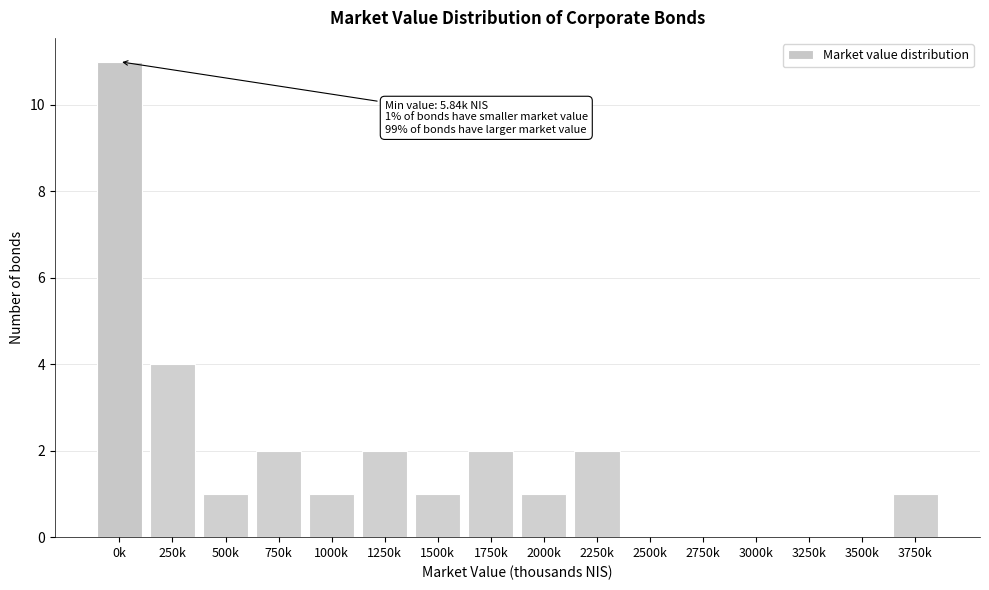

Reading right to left, extract all data points from this chart.

3750k=1	3500k=0	3250k=0	3000k=0	2750k=0	2500k=0	2250k=2	2000k=1	1750k=2	1500k=1	1250k=2	1000k=1	750k=2	500k=1	250k=4	0k=11